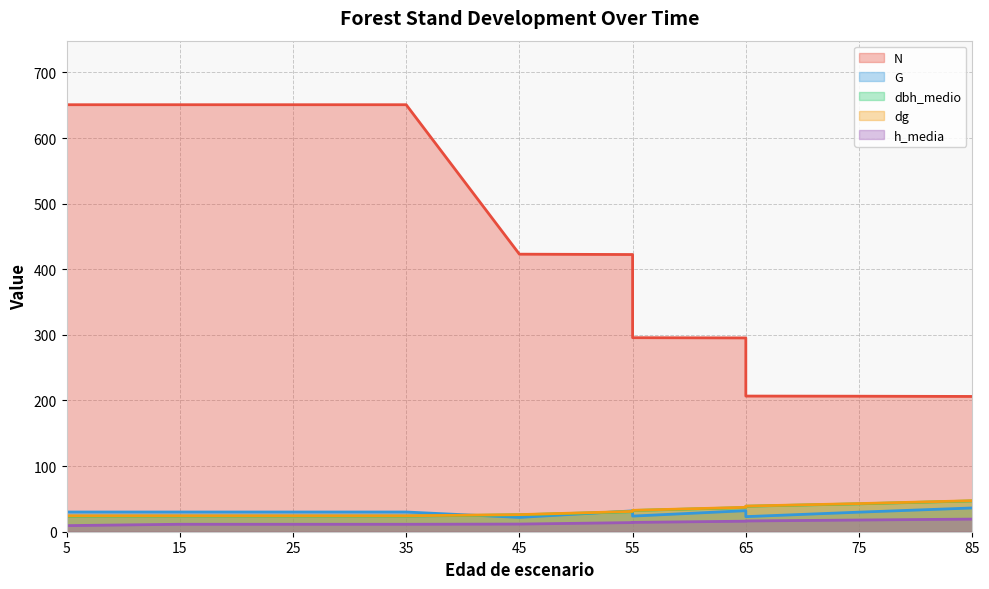

What is the difference between the second highest and minimum values in the dbh_medio series?

18.8